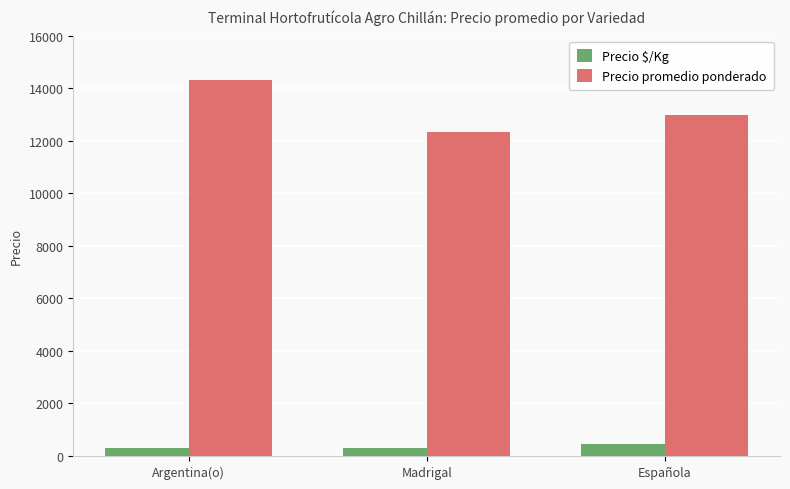

At which label is Precio promedio ponderado closest to 13325?

Española